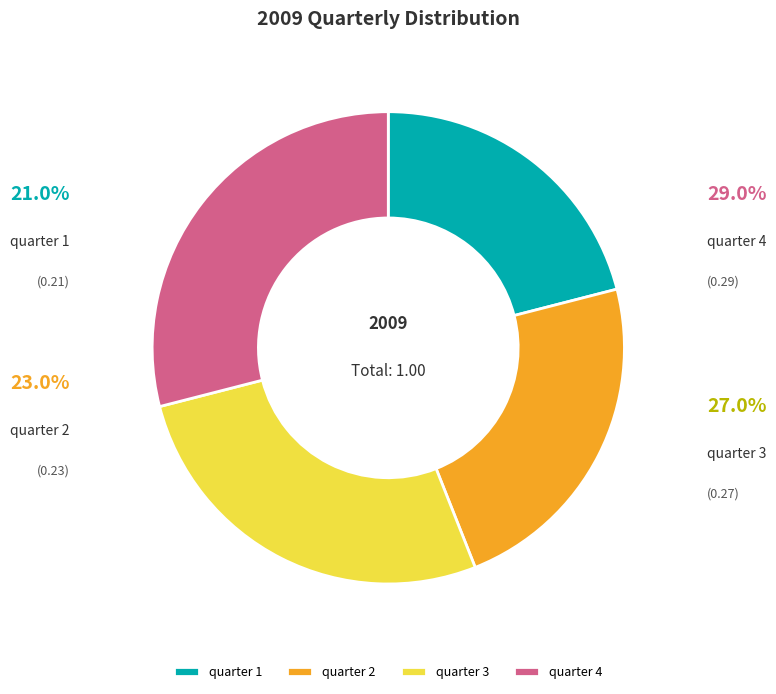

Rank the categories by value from lowest to highest.

quarter 1, quarter 2, quarter 3, quarter 4